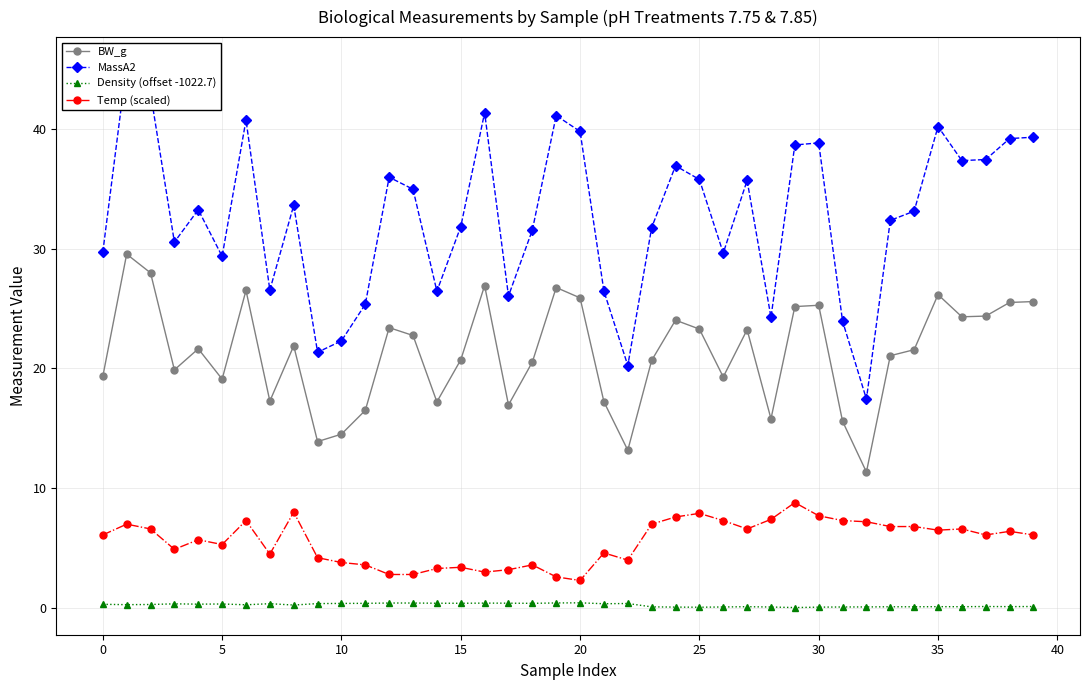

Rank the series by their maximum value, from highest to lowest.

MassA2, BW_g, Temp (scaled), Density (offset -1022.7)